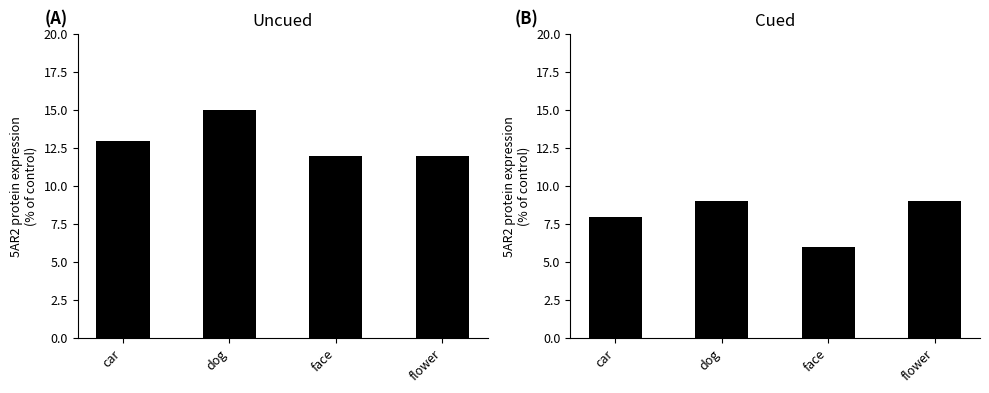

At which category is the sum across all series the highest?

dog